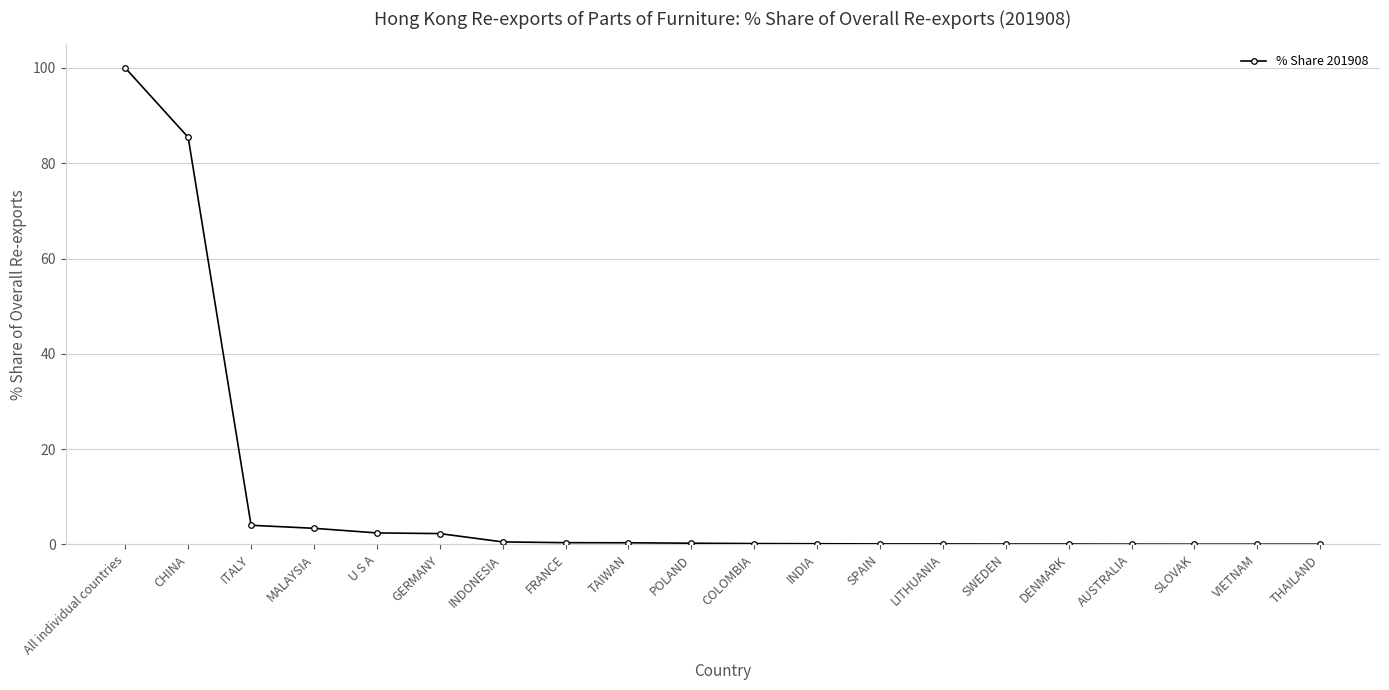

What is the difference between the maximum and minimum values?

100.0